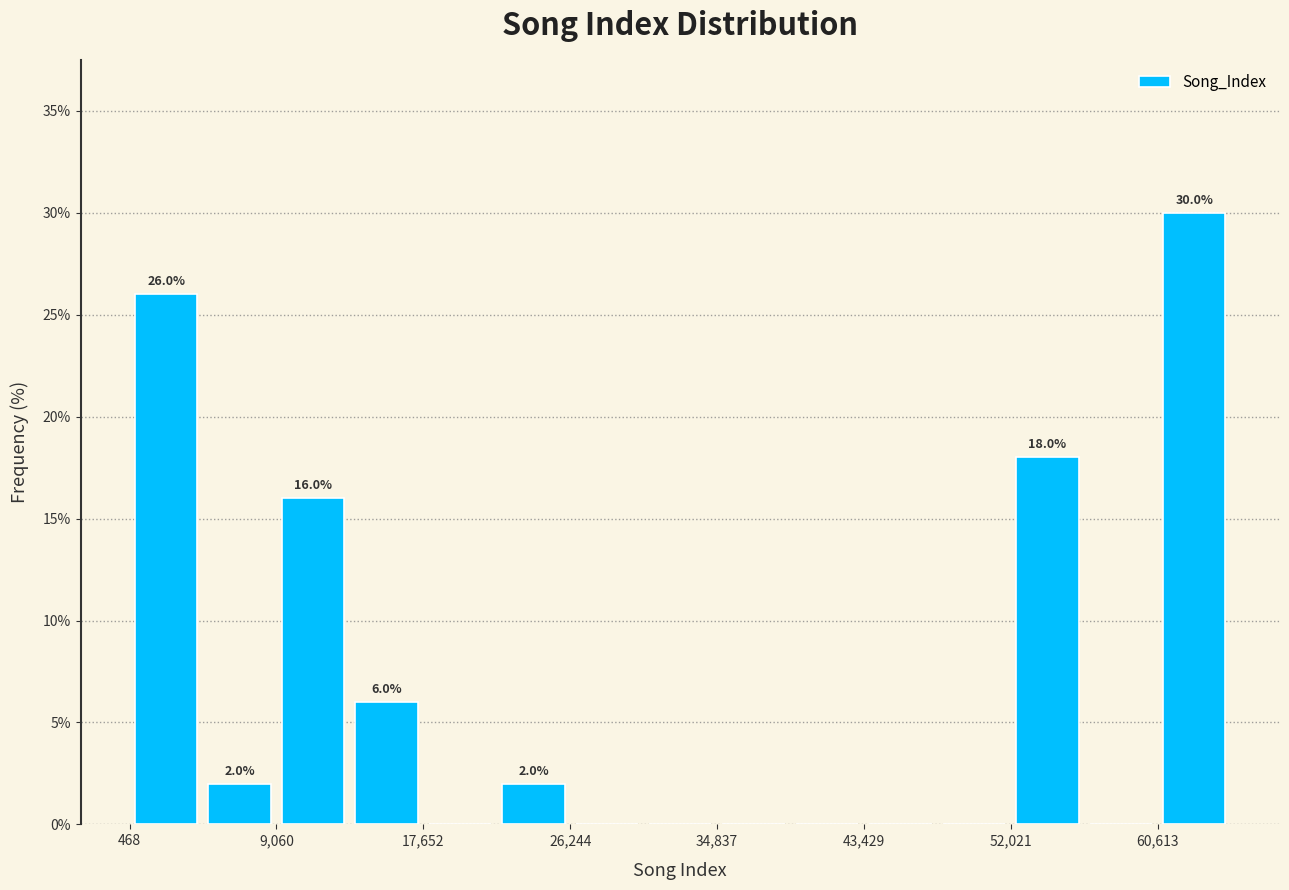

Which range on the x-axis has the tallest bar?

61000 to 65000